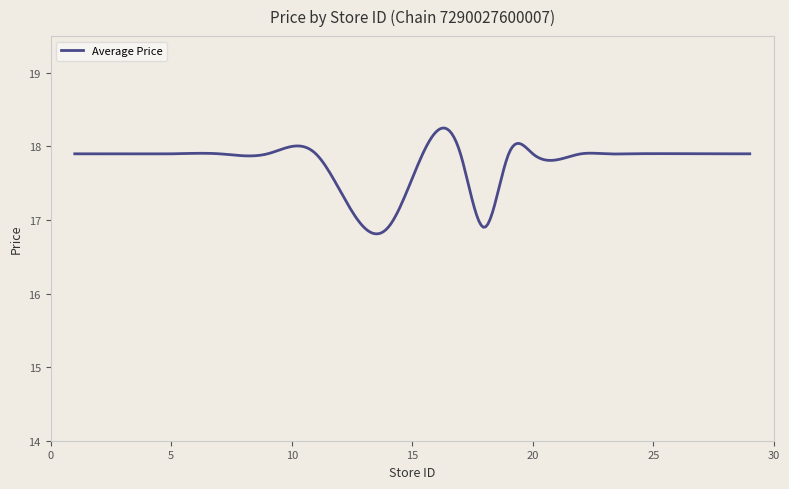

What is the maximum value shown in the chart?

18.3